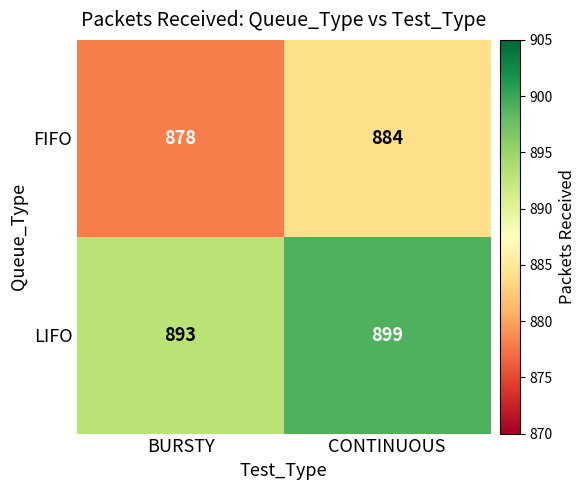

At which category is the sum across all series the highest?

CONTINUOUS